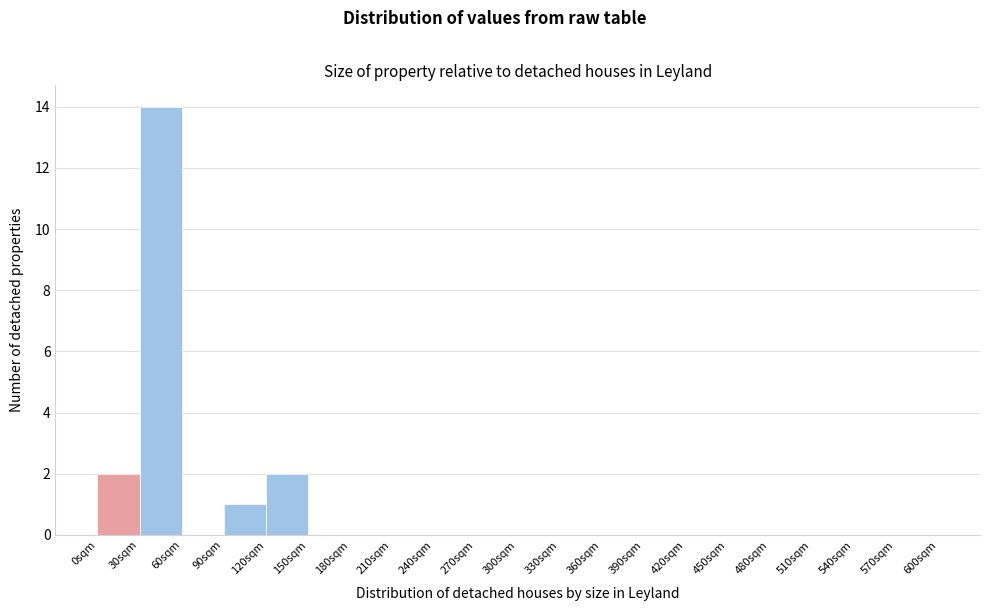

Reading left to right, list every bar in this chart as the range it spans on the x-axis followed by its height. The values are not printed on the chart, so give them approximately, as read against the axis.

0 to 30: 2
30 to 60: 14
60 to 90: 0
90 to 120: 1
120 to 150: 2
150 to 180: 0
180 to 210: 0
210 to 240: 0
240 to 270: 0
270 to 300: 0
300 to 330: 0
330 to 360: 0
360 to 390: 0
390 to 420: 0
420 to 450: 0
450 to 480: 0
480 to 510: 0
510 to 540: 0
540 to 570: 0
570 to 600: 0